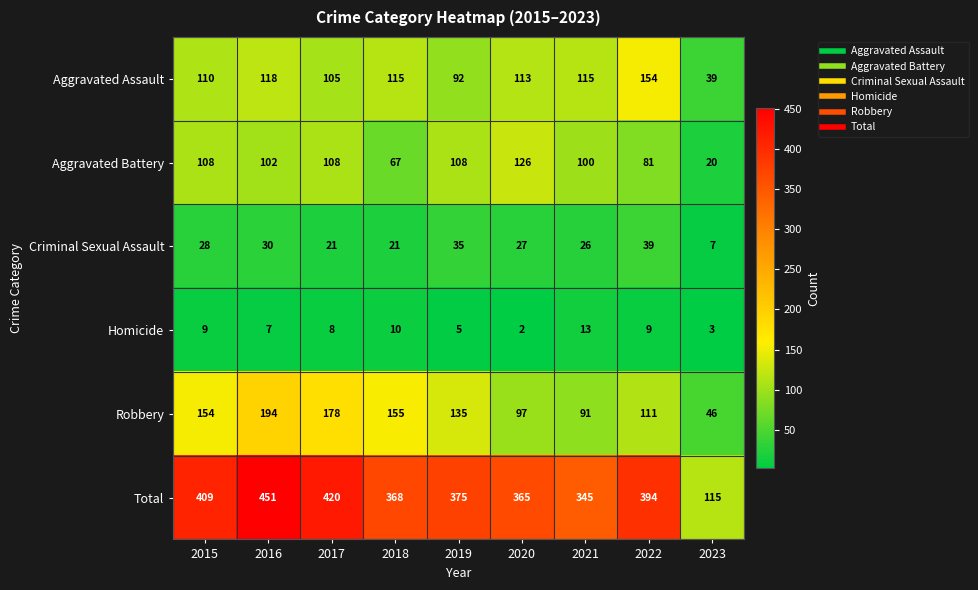

What is the total value across all series at 2018?

736